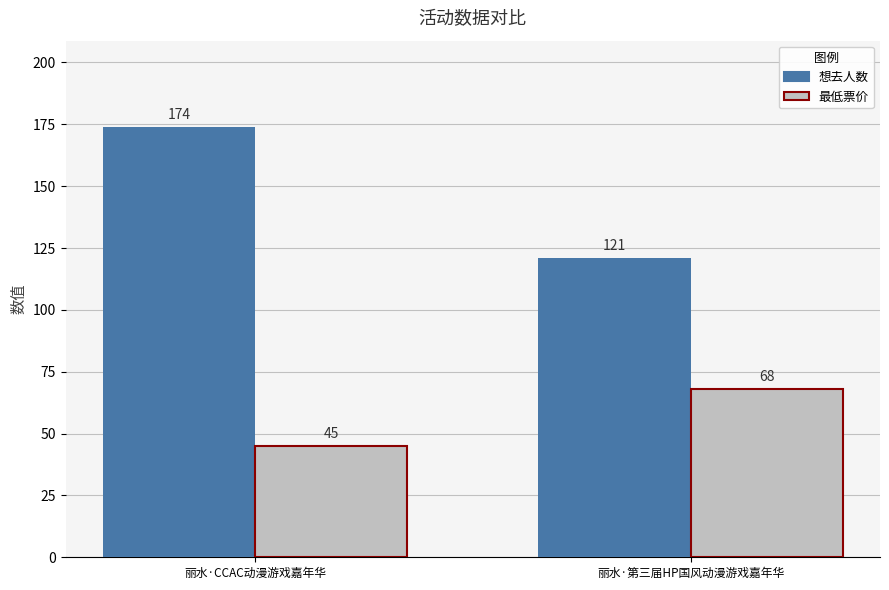

Reading left to right, extract all data points from this chart.

想去人数: 174	121
最低票价: 45	68